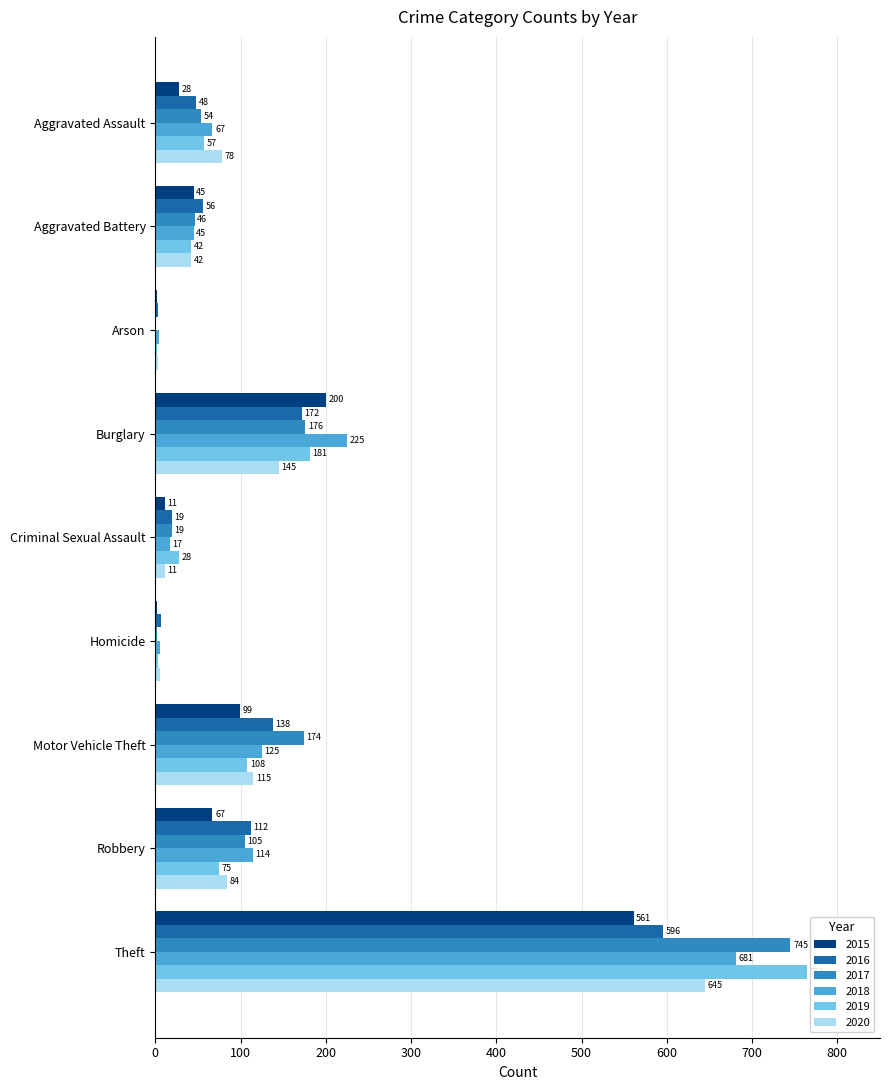

What is the sum of the 2015 values at Motor Vehicle Theft and Arson?

101